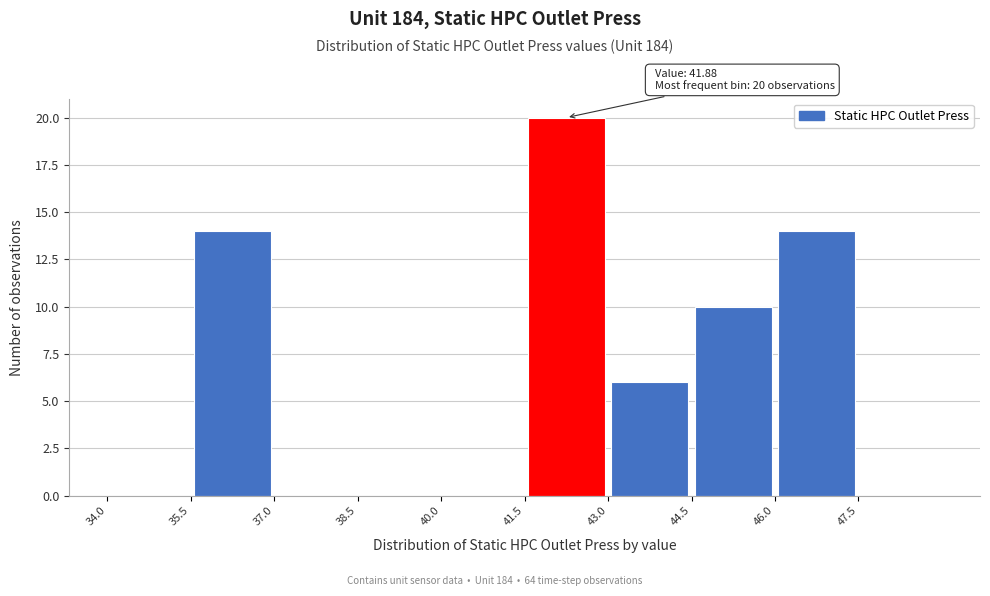

Over which range of the x-axis is the bar tallest?

41.5 to 43.0